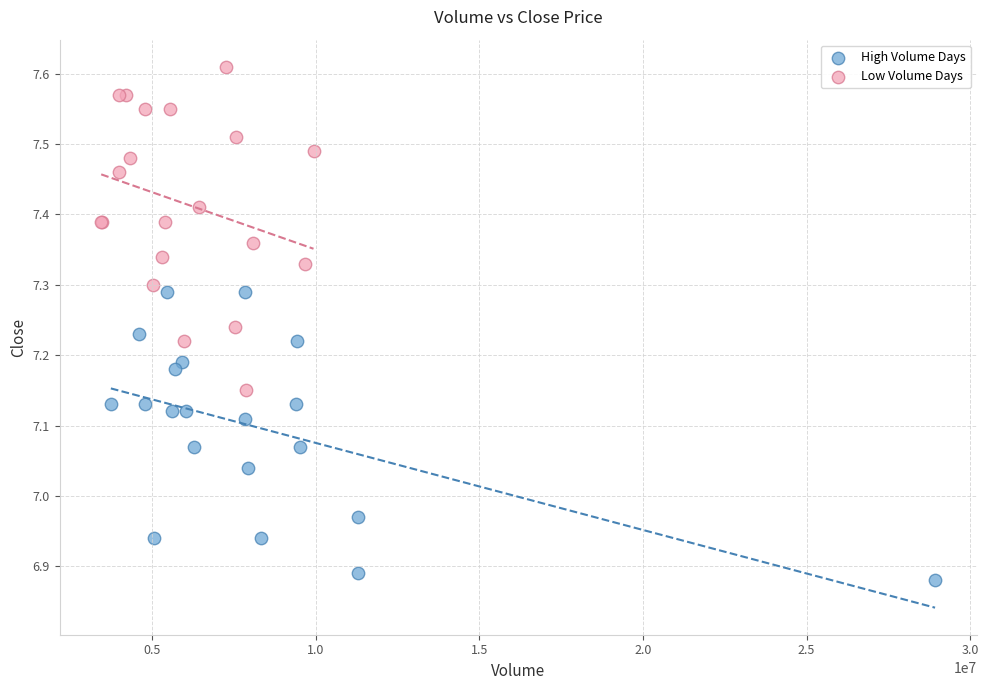

Which series has the largest Y range (max minus min)?

Low Volume Days